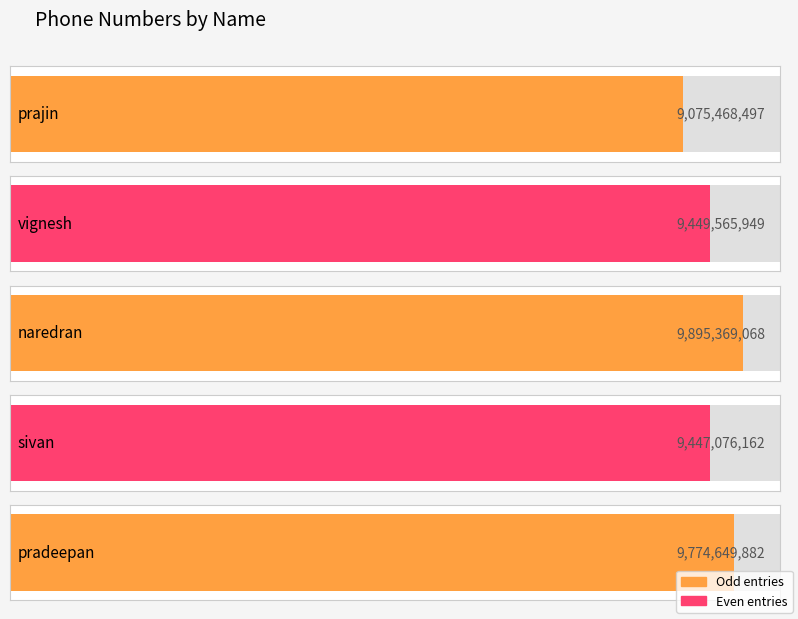

What is the difference between the maximum and minimum values?

819900571